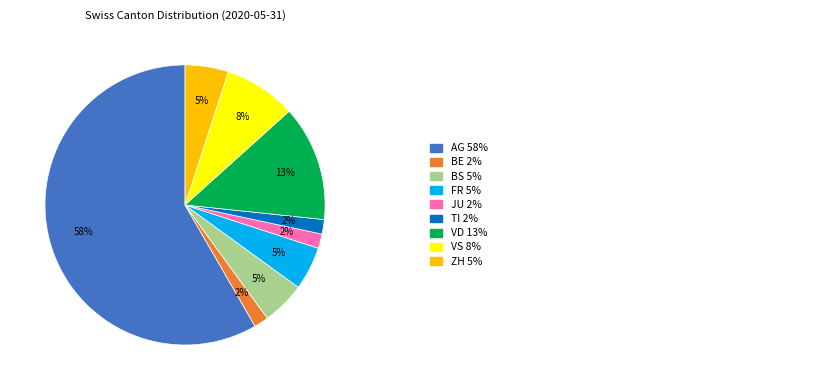

Is there any slice that represents more than half of the pie?

Yes